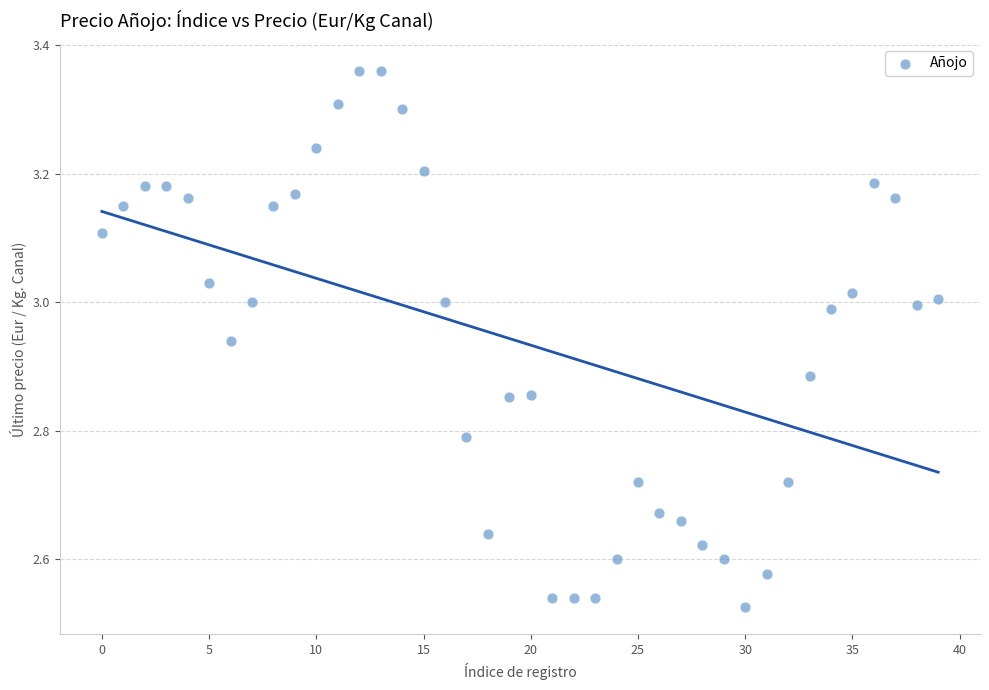

What is the range of Y values (max minus min)?

0.8